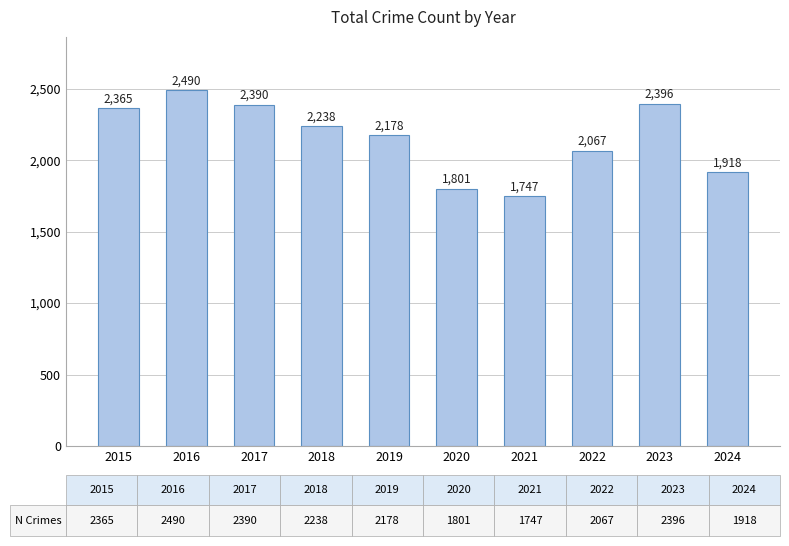

What is the difference between the maximum and minimum values?

743